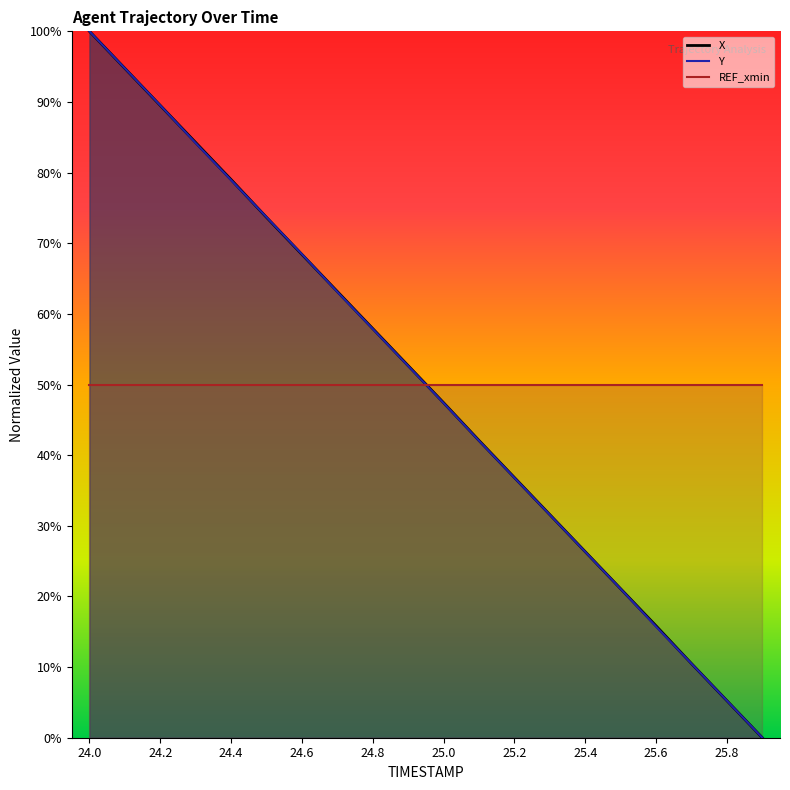

After their last crossing, which series has the higher values: X or Y?

X